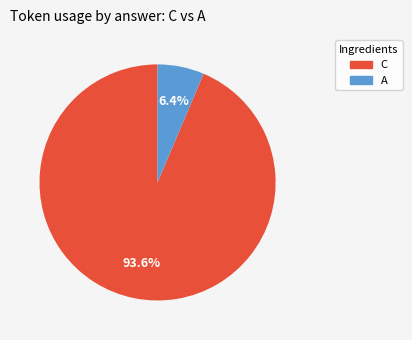

Does any single category account for the majority?

Yes